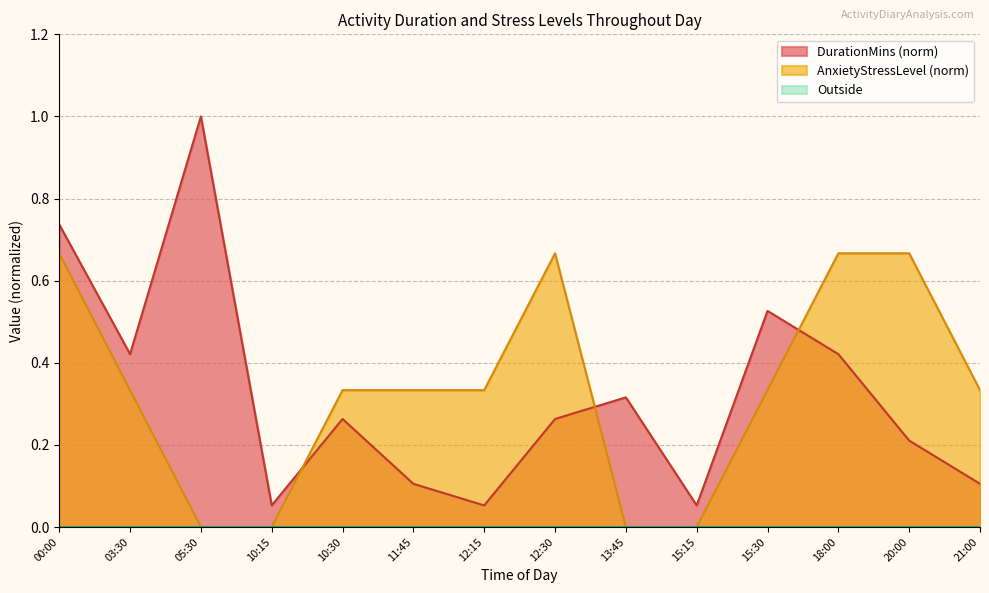

What position from the left is 12:30?

8